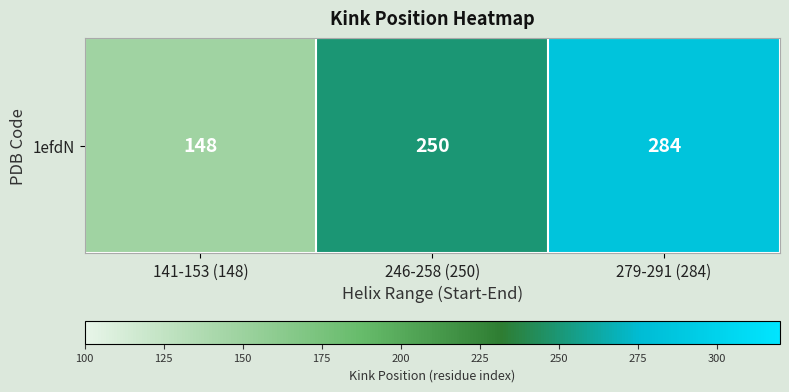

What is the difference between the maximum and minimum values?

136